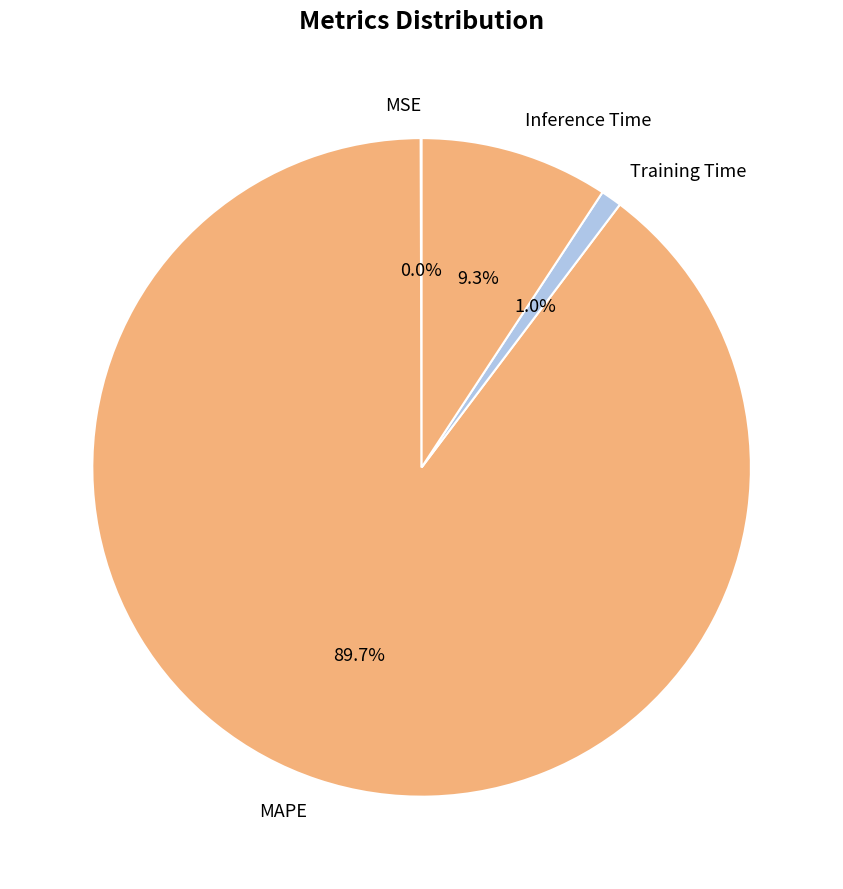

To the nearest percent, what portion does Inference Time represent?

9%